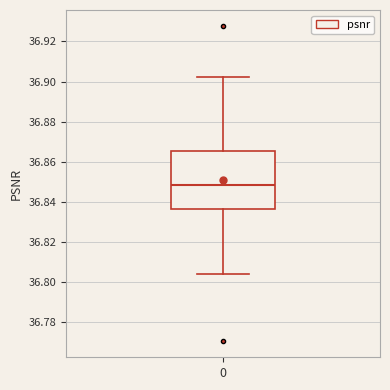

Transcribe this box plot: give where the median line is, the range the box spans, and where the two whiskers end, as read against the y-axis. The values are not printed on the chart, so give them approximately, as read against the axis.

median 36.848, box 36.836 to 36.866, whiskers 36.804 to 36.902